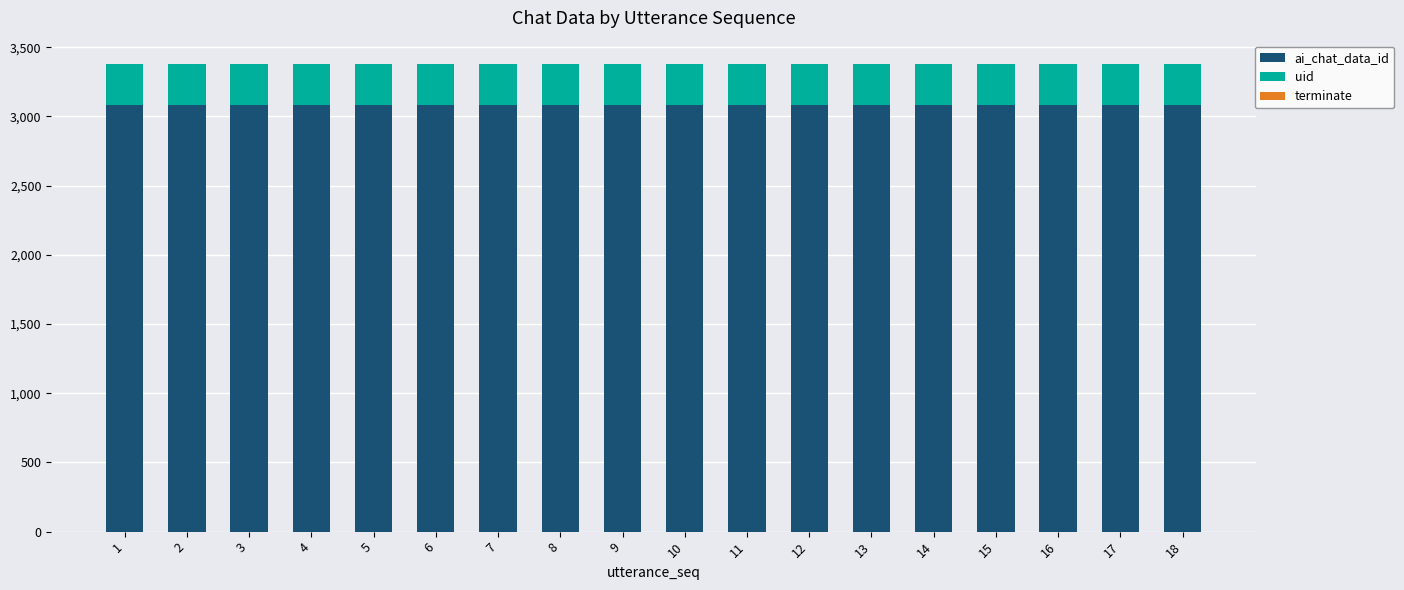

The value of ai_chat_data_id at 11 is 5100. True or false?

False